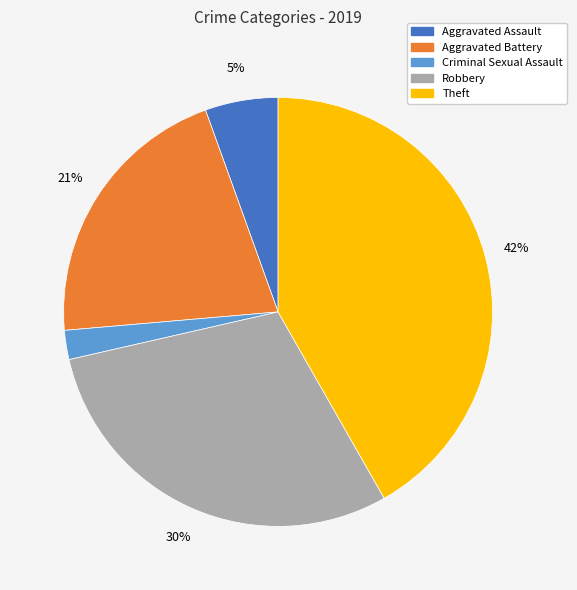

Approximately how many times larger is the value at Robbery compared to Aggravated Battery?

1.4